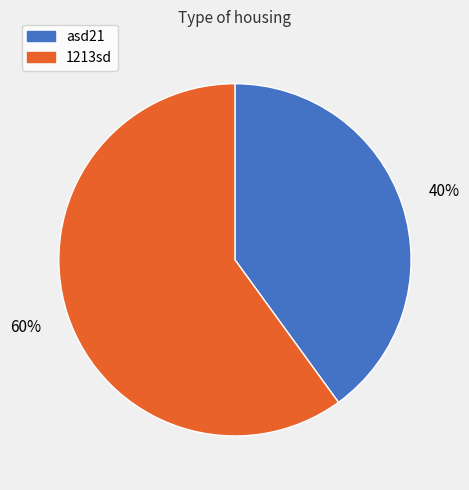

Count the number of slices in the pie.

2